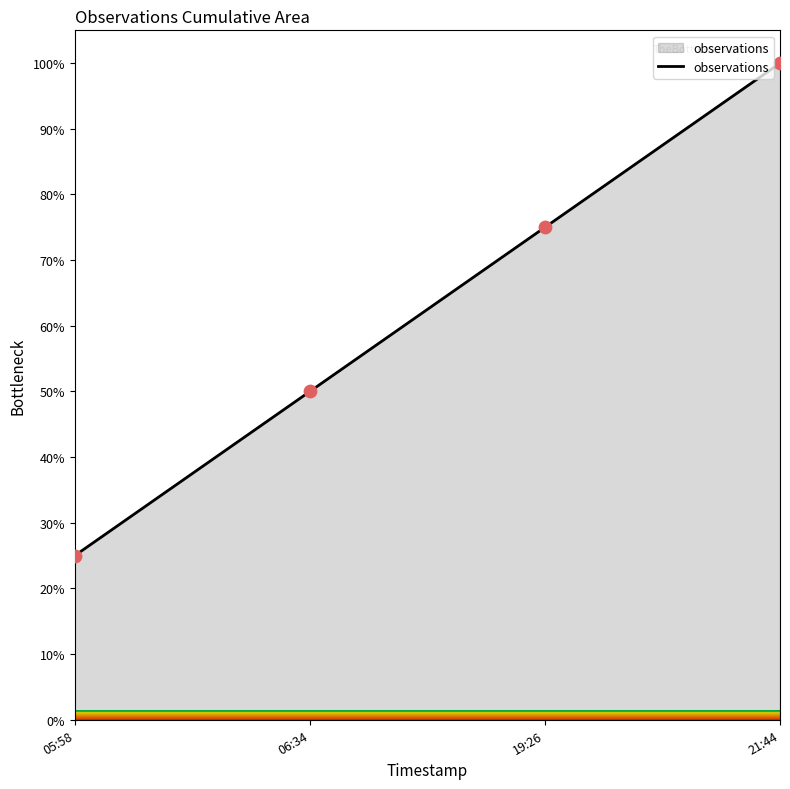

What is the change in value from 19:26 to 21:44?

+25